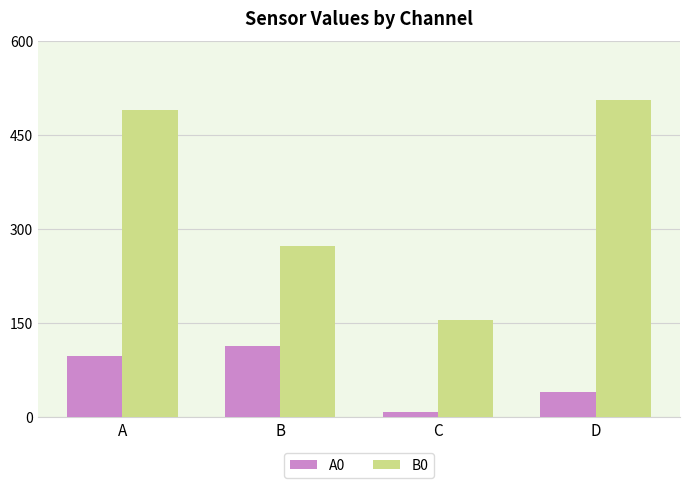

Rank the series at C from lowest to highest value.

A0, B0